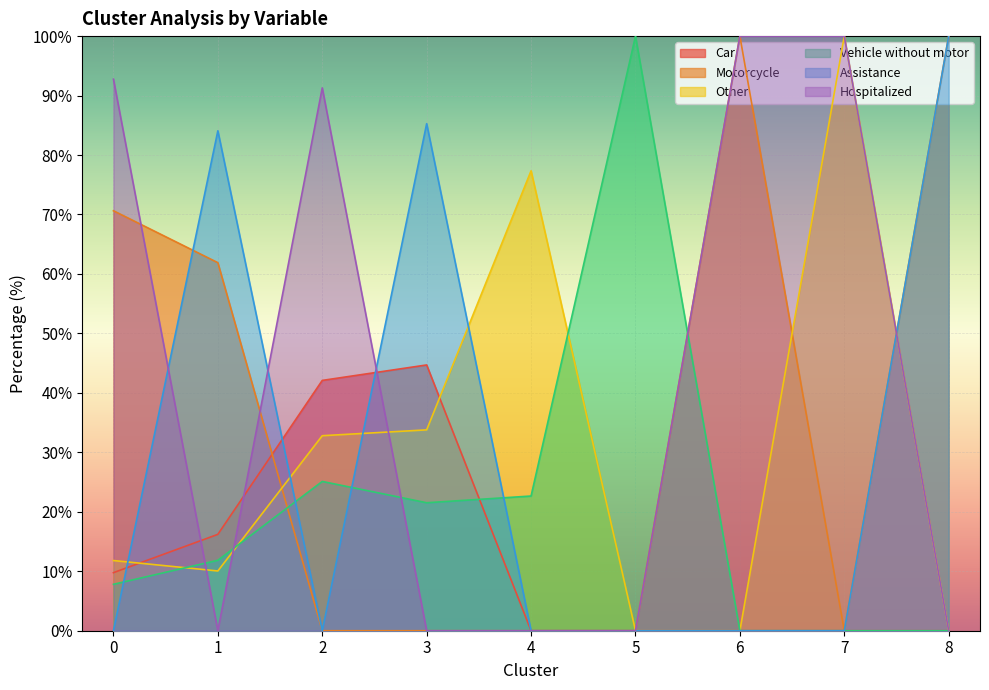

Reading left to right, list all the values displayed in this chart.

Car: 9.8	16.2	42.1	44.7	0.0	0.0	0.0	0.0	0.0
Motorcycle: 70.6	61.9	0.0	0.0	0.0	0.0	100.0	0.0	100.0
Other: 11.8	10.0	32.8	33.8	77.3	0.0	0.0	100.0	0.0
Vehicle without motor: 7.8	11.8	25.1	21.5	22.7	100.0	0.0	0.0	0.0
Assistance: 0.0	84.1	0.0	85.3	0.0	0.0	0.0	0.0	100.0
Hospitalized: 92.8	0.0	91.3	0.0	0.0	0.0	100.0	100.0	0.0